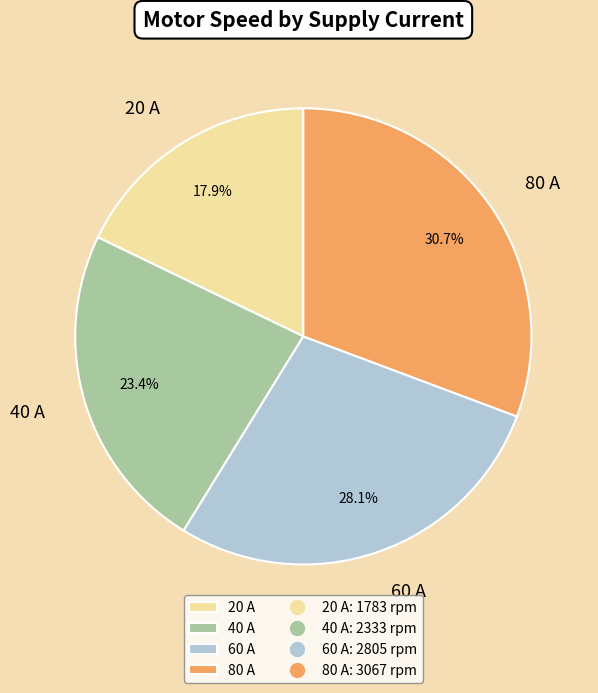

To the nearest percent, what portion does 60 A represent?

28%